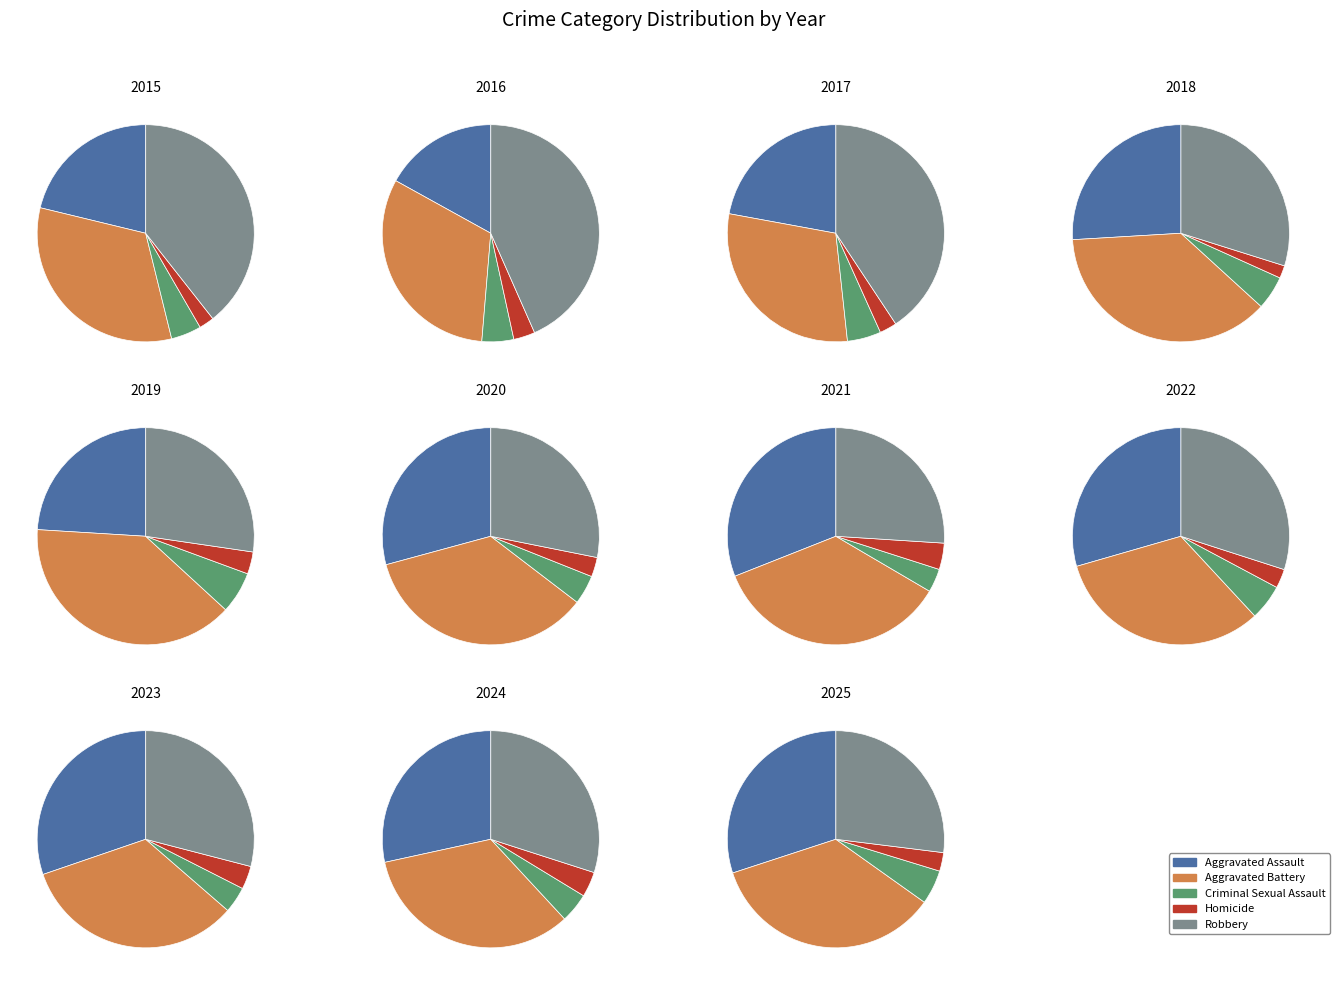

To the nearest percent, what portion does 9 represent?

9%